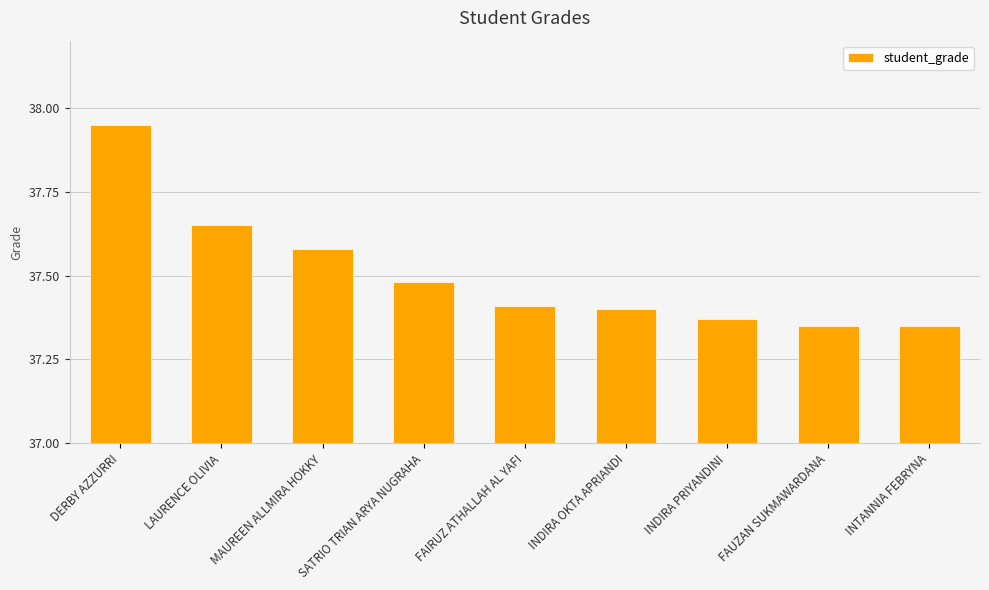

What is the ratio of the value at INDIRA OKTA APRIANDI to the value at FAIRUZ ATHALLAH AL YAFI?

1.0